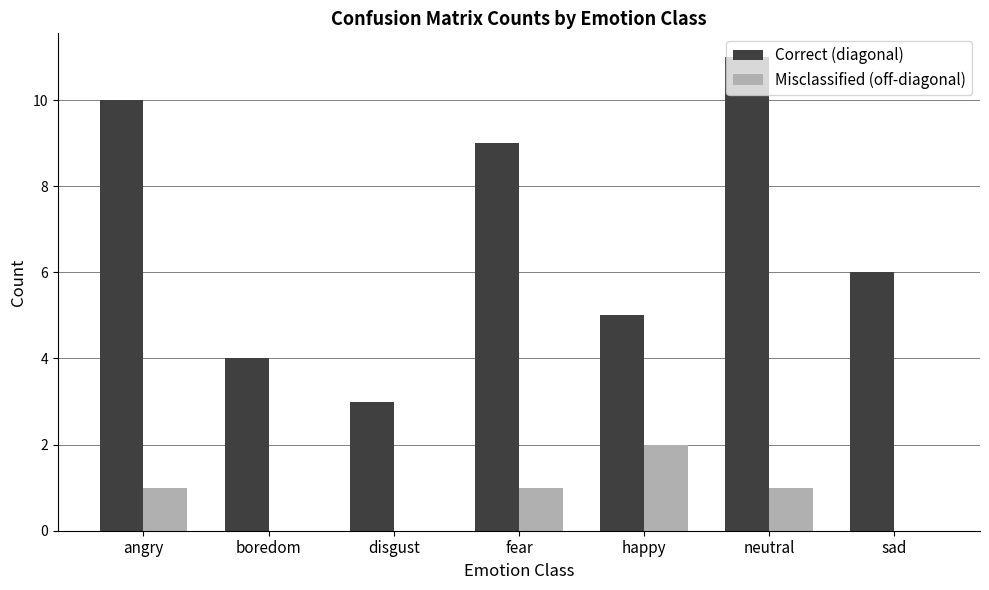

Which series changed the most between happy and sad?

Misclassified (off-diagonal)